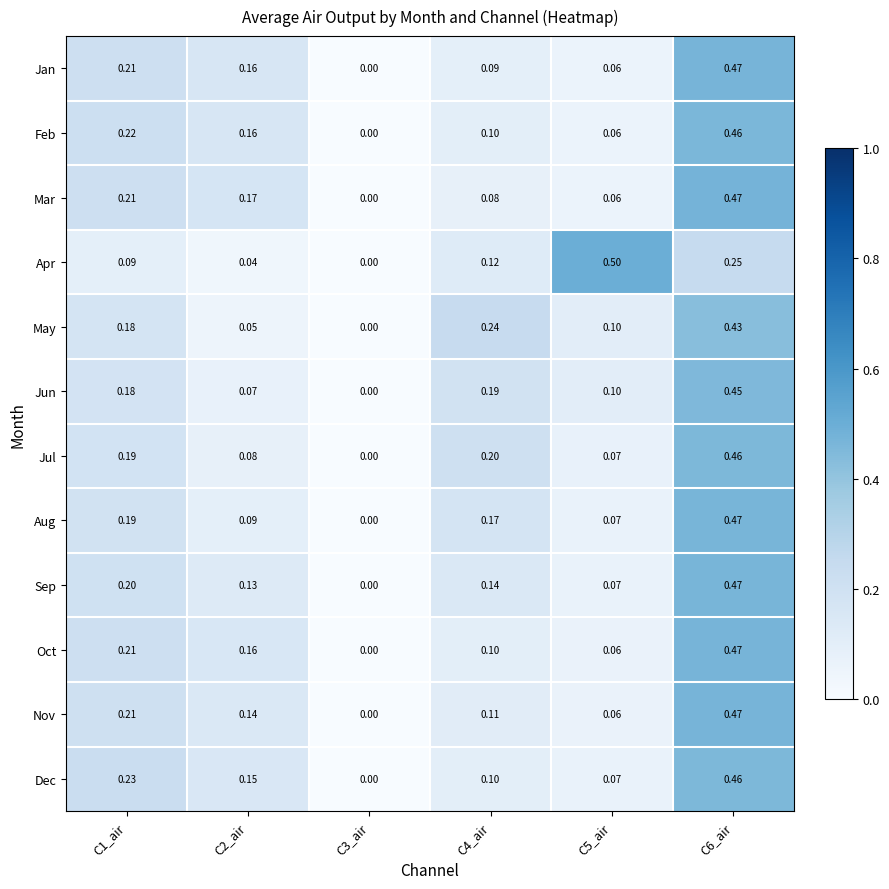

Between C4_air and C6_air, which series saw the biggest shift?

Mar